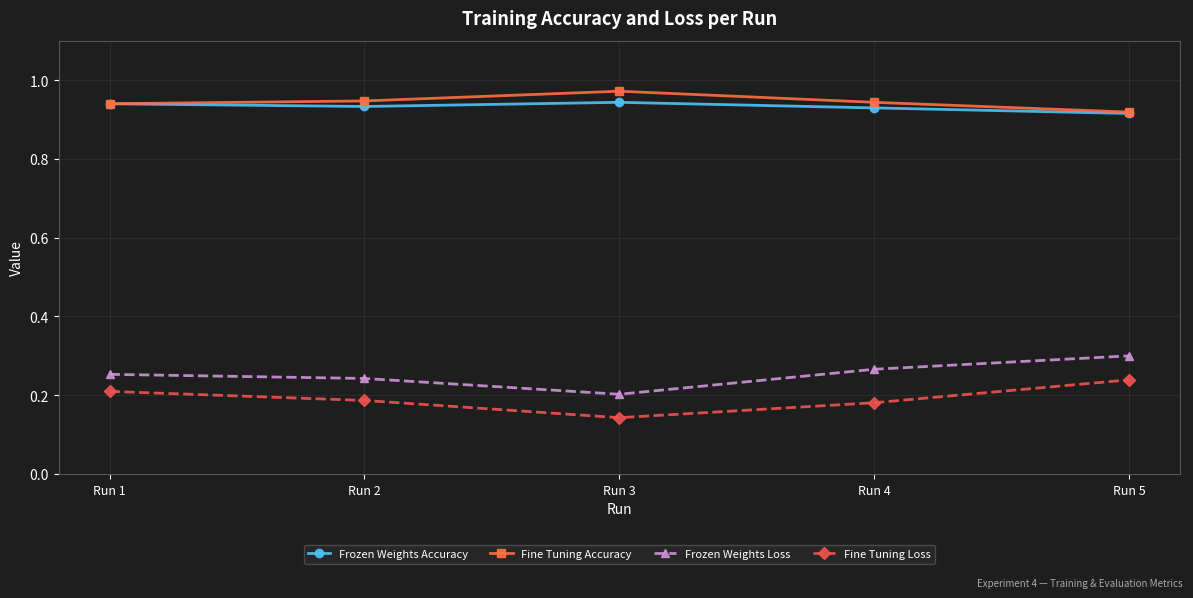

What is the total value across all series at Run 5?

2.4